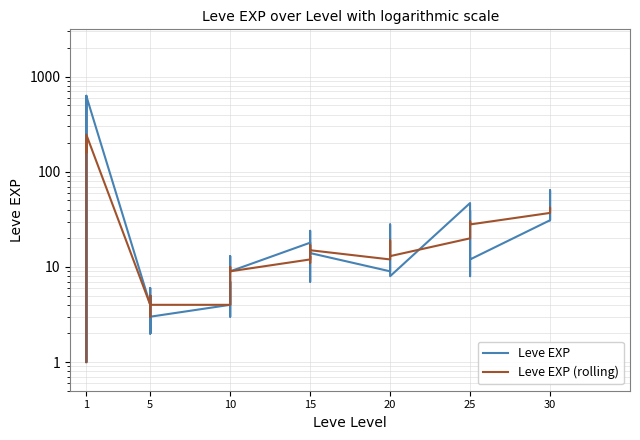

What is the difference between the maximum and minimum values in the Leve EXP (rolling) series?

246